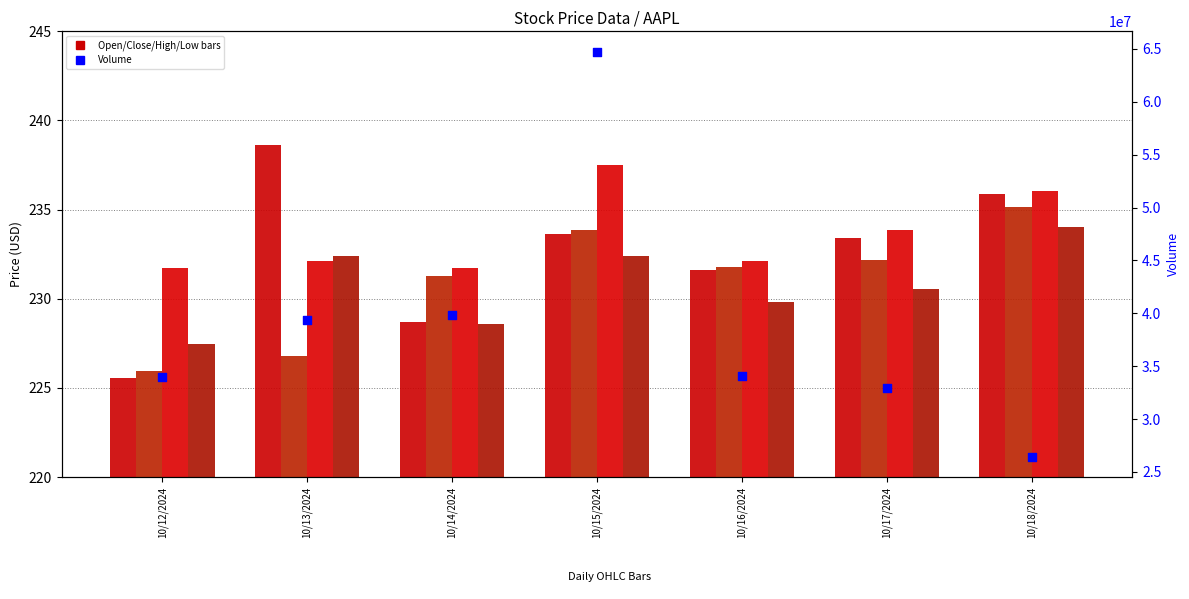

Which series contains the lowest Y value?

Open